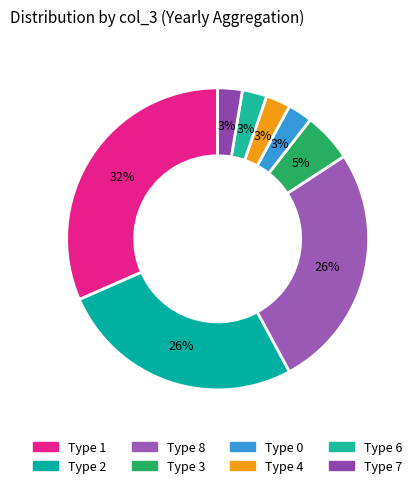

To the nearest percent, what is the difference between the largest and smallest slice percentages?

29%